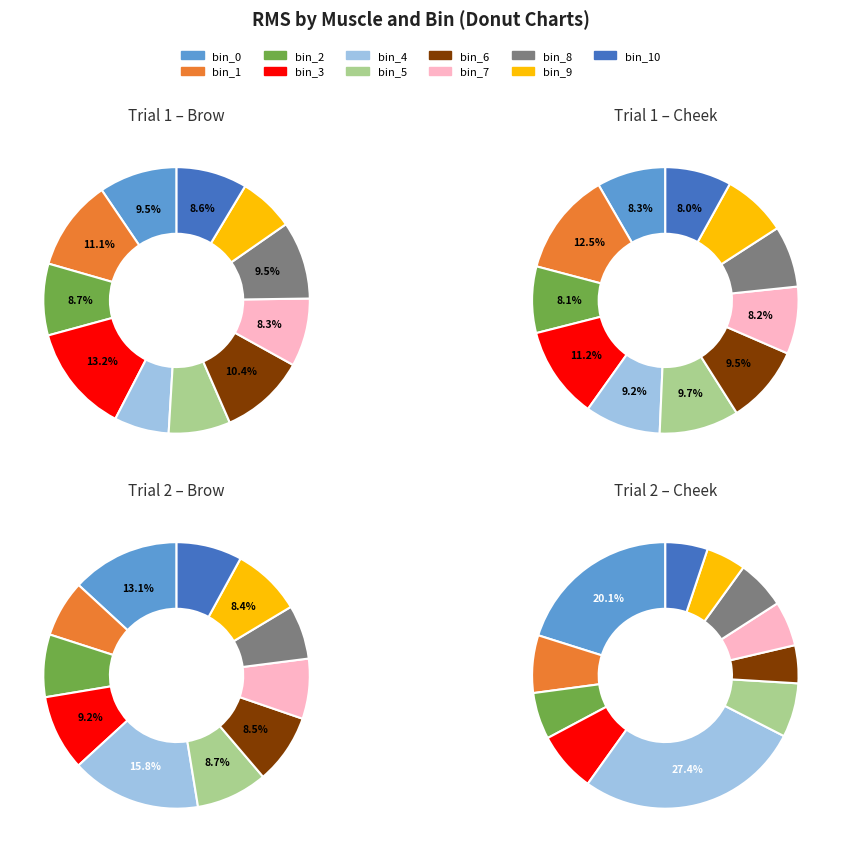

To the nearest percent, what is the combined percentage of bin_8 and bin_2?

16%